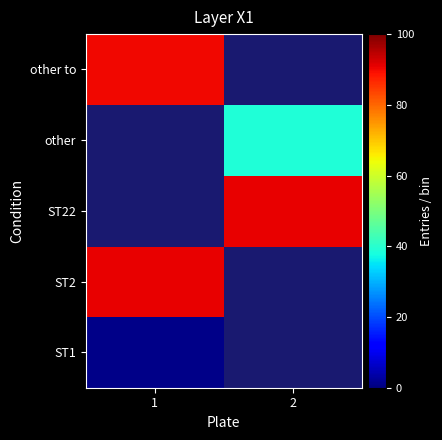

Which label corresponds to the largest value in the chart?

1